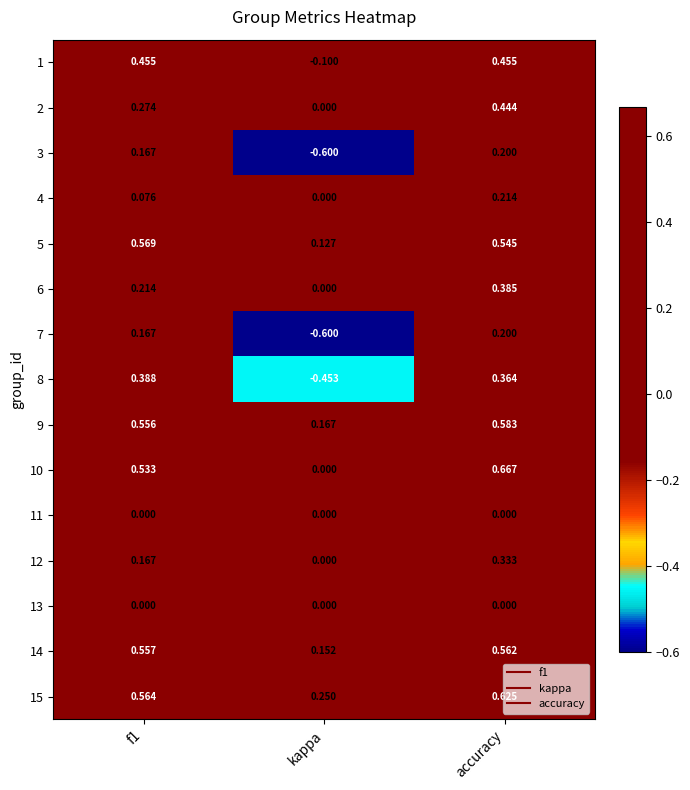

Which category has the lowest value across all series?

kappa